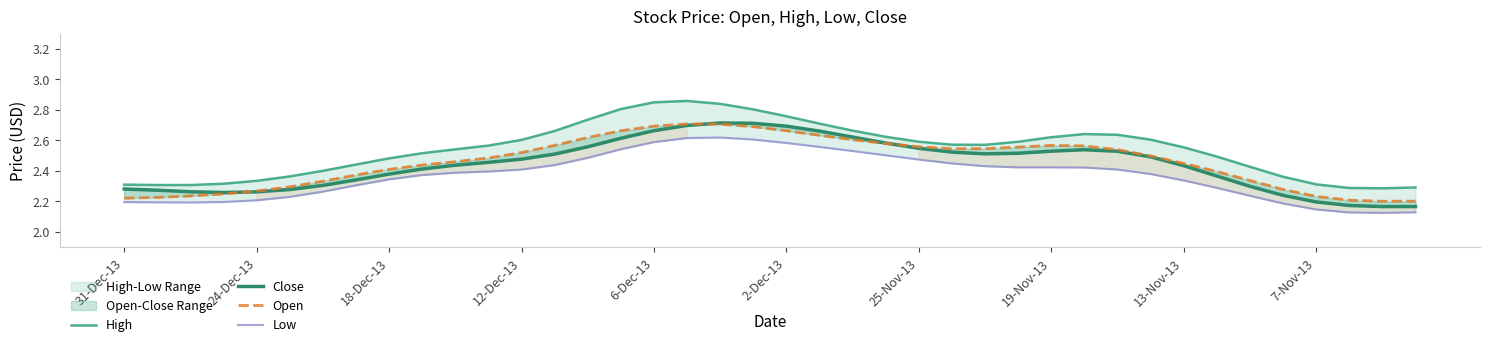

List the series in order of their peak value, lowest first.

Low, Open, Close, High